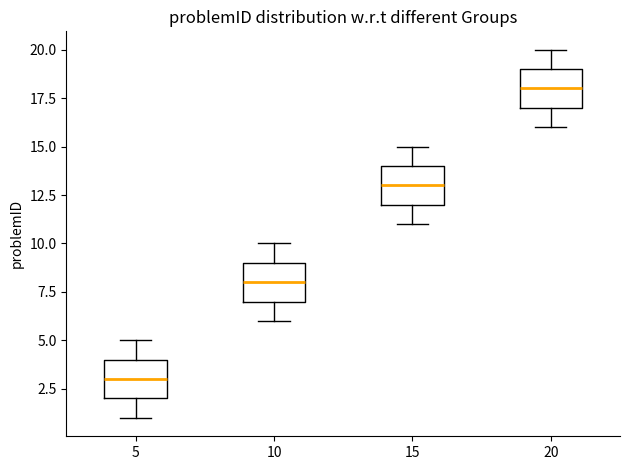

Reading left to right, transcribe this box plot: for each box, give where its median line is, the range the box spans, and where its two whiskers end, as read against the y-axis. The values are not printed on the chart, so give them approximately, as read against the axis.

5: median 3, box 2 to 4, whiskers 1 to 5
10: median 8, box 7 to 9, whiskers 6 to 10
15: median 13, box 12 to 14, whiskers 11 to 15
20: median 18, box 17 to 19, whiskers 16 to 20